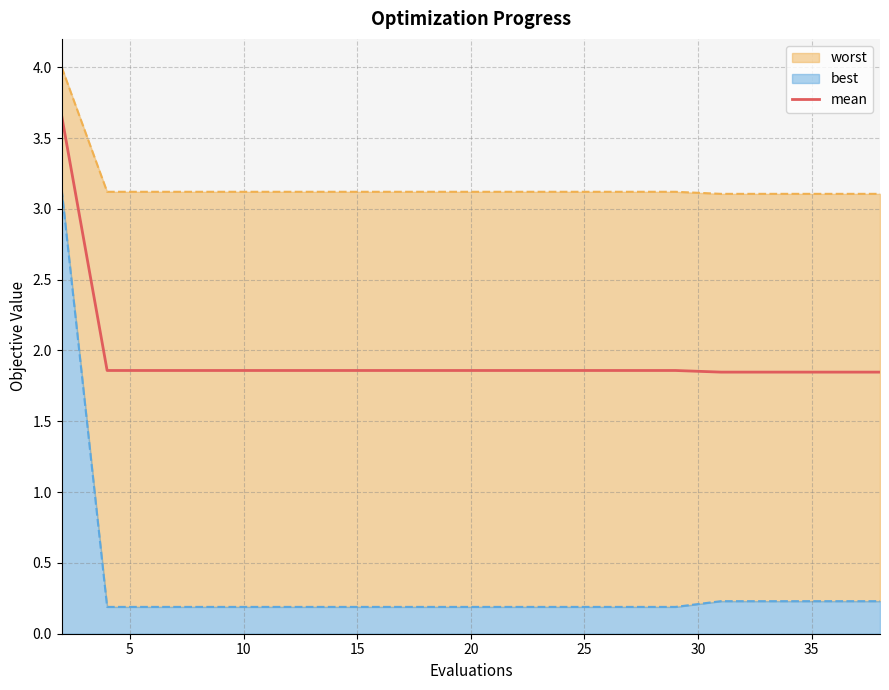

Is it true that mean equals 1.0 at 25?

False